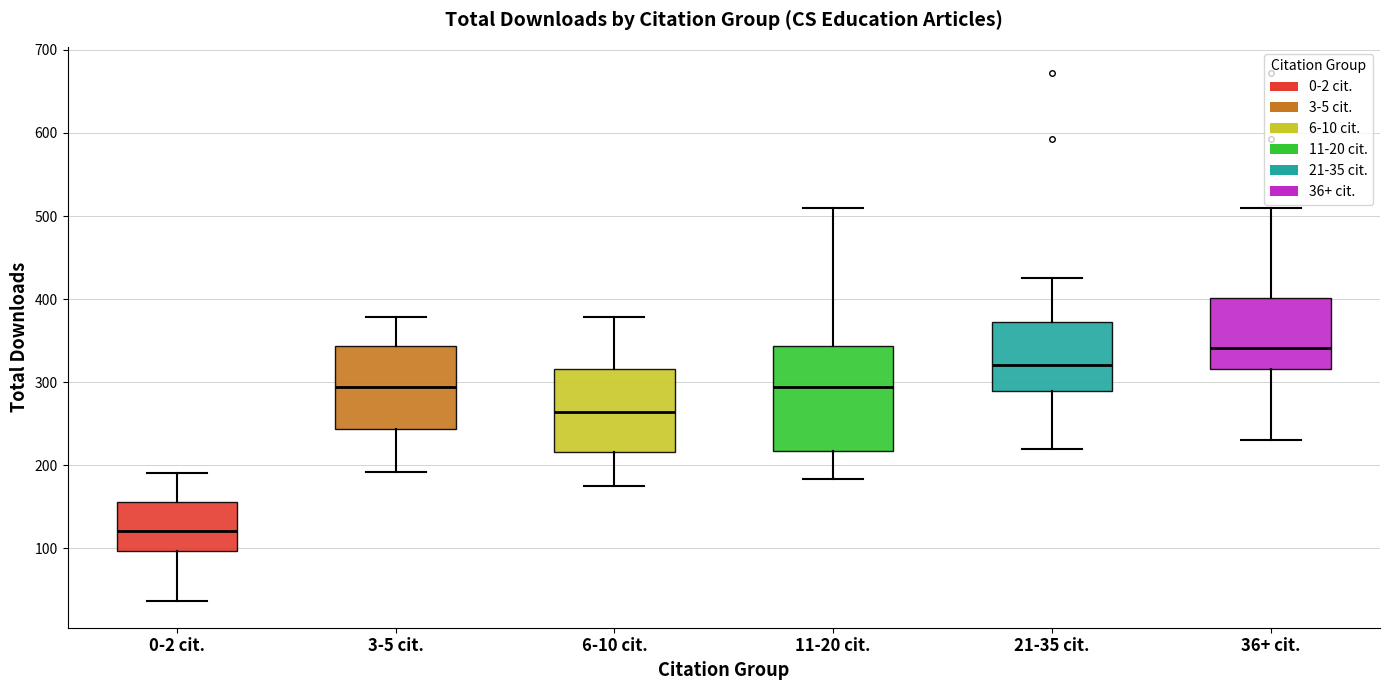

Comparing the boxes themselves (not the whiskers), which one is the tallest?

11-20 cit.